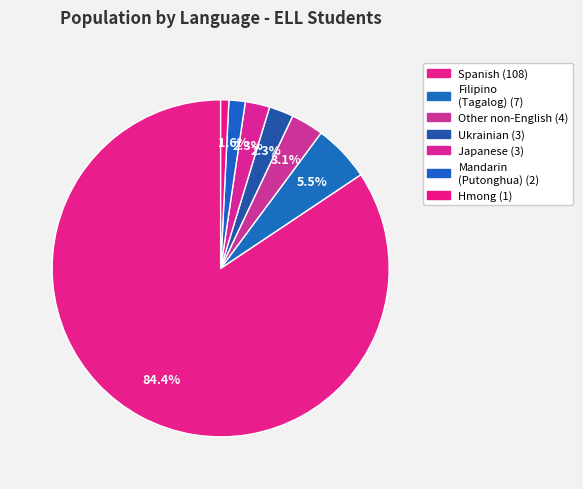

Which slice represents more than half of the pie?

Spanish